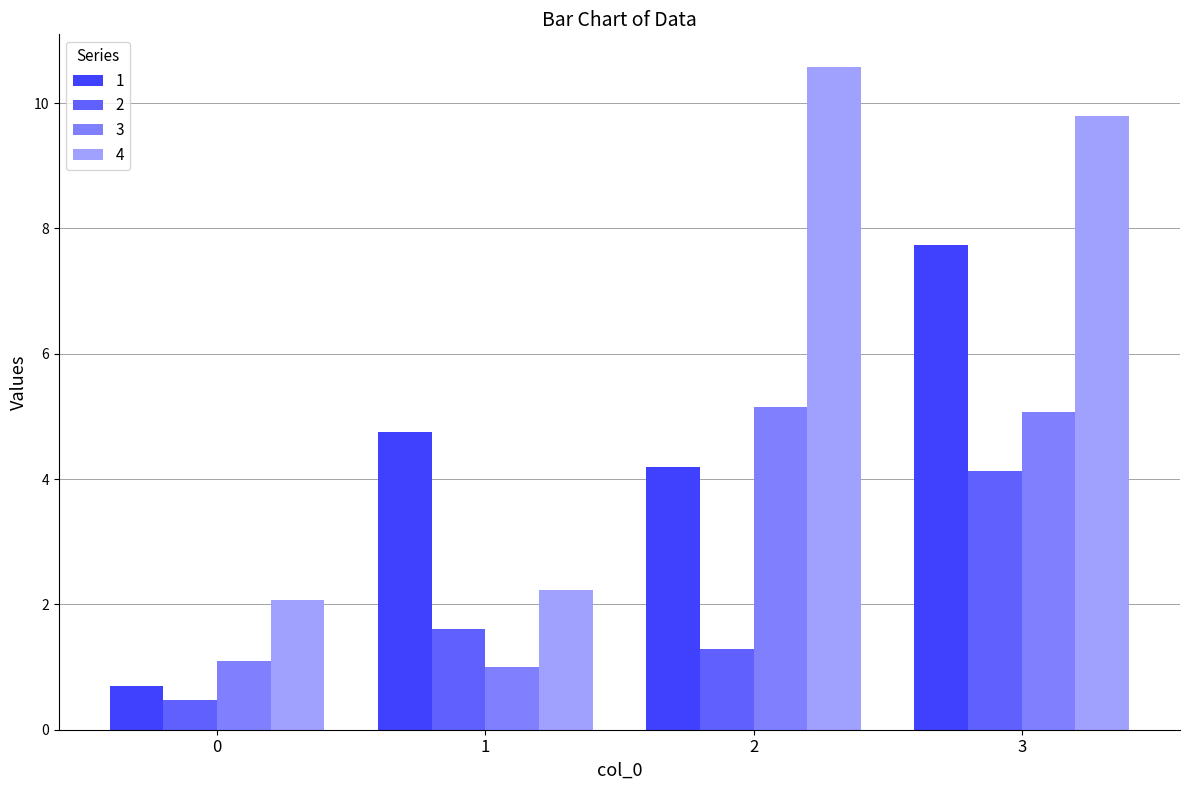

What is the greatest value displayed?

10.6